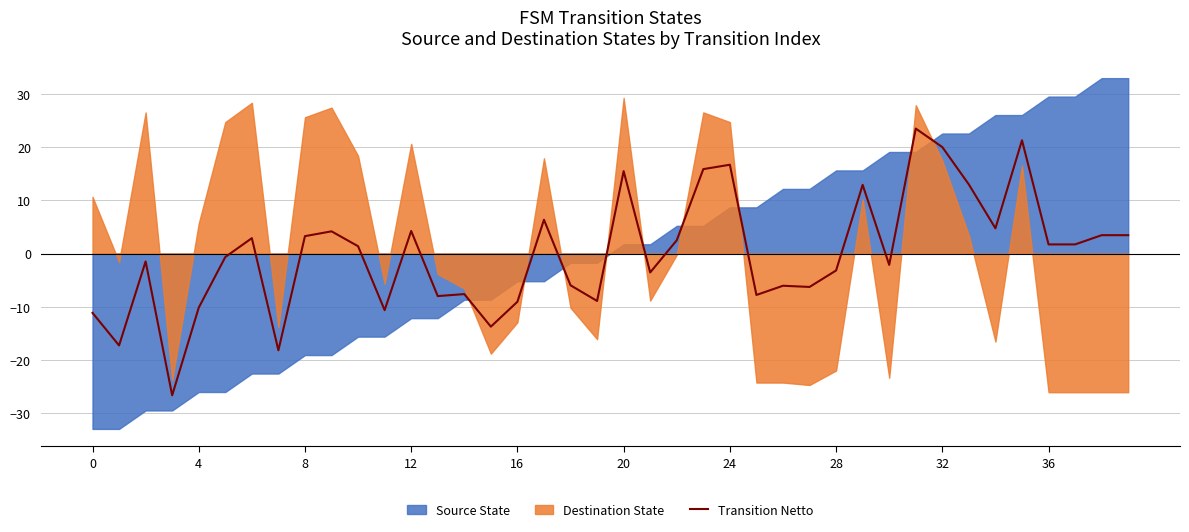

What is the lowest value of the Transition Netto series?

-26.6